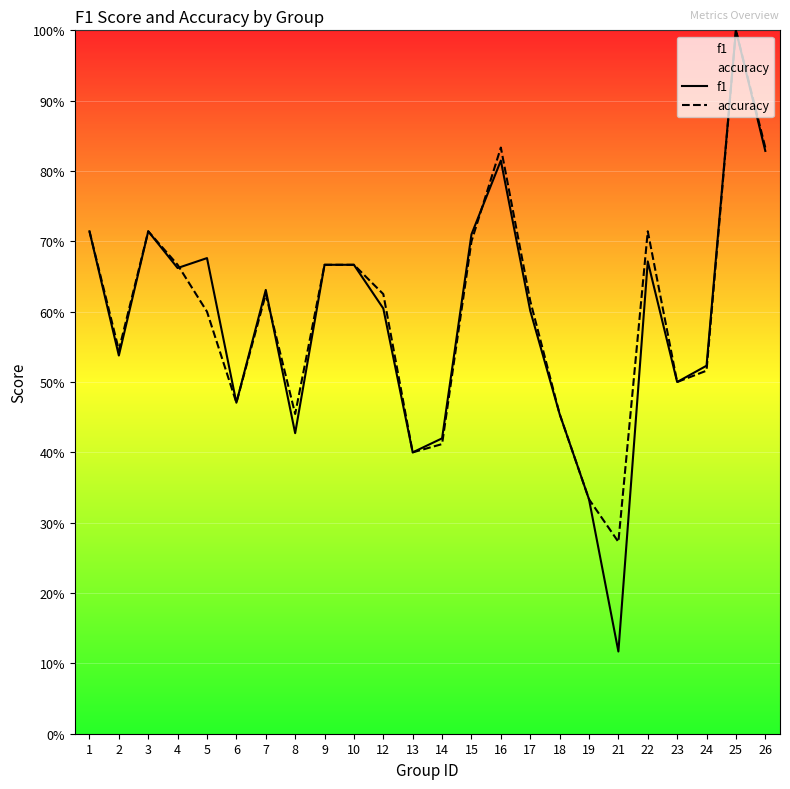

Reading left to right, list all the values displayed in this chart.

f1: 0.7	0.5	0.7	0.7	0.7	0.5	0.6	0.4	0.7	0.7	0.6	0.4	0.4	0.7	0.8	0.6	0.5	0.3	0.1	0.7	0.5	0.5	1.0	0.8
accuracy: 0.7	0.5	0.7	0.7	0.6	0.5	0.6	0.5	0.7	0.7	0.6	0.4	0.4	0.7	0.8	0.6	0.5	0.3	0.3	0.7	0.5	0.5	1.0	0.8